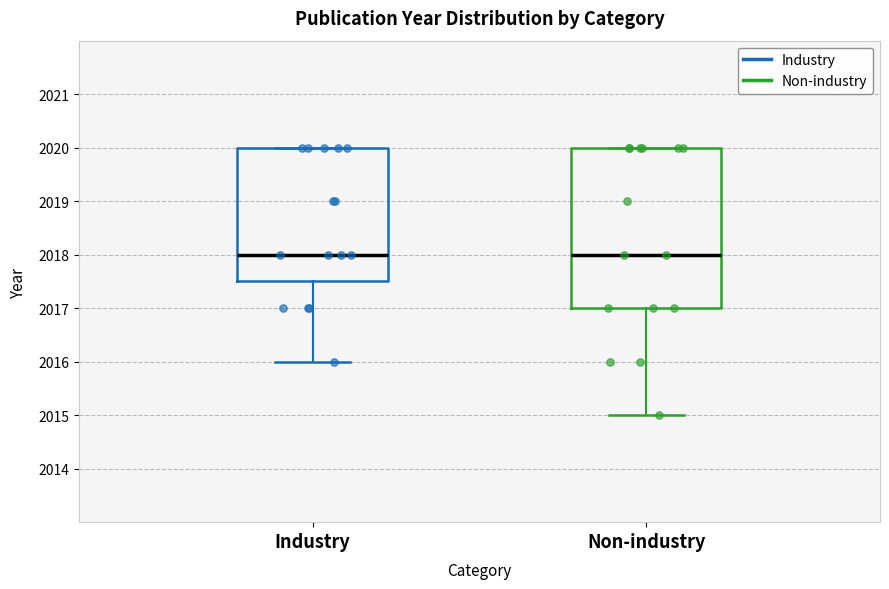

Comparing the boxes themselves (not the whiskers), which one is the tallest?

Non-industry